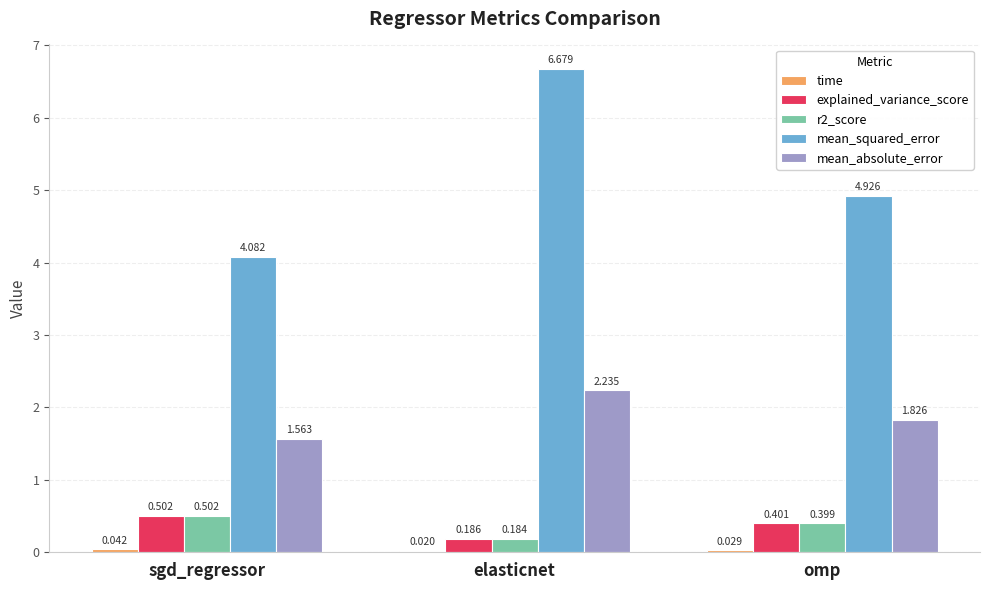

Which series changed the most between sgd_regressor and elasticnet?

mean_squared_error